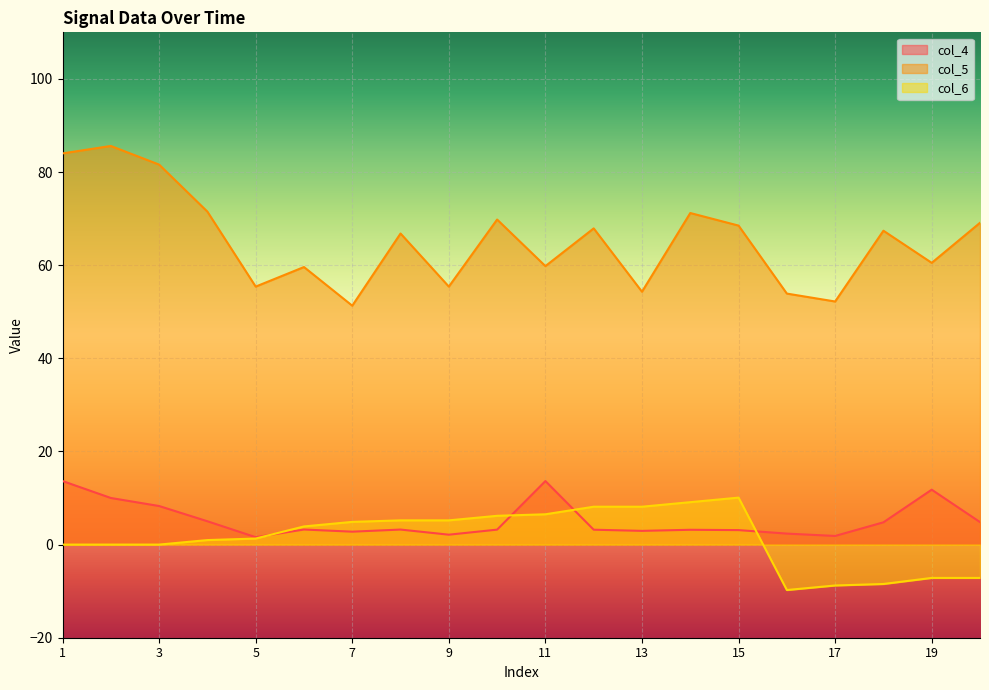

The value of col_4 at 2 is 10.0. True or false?

True